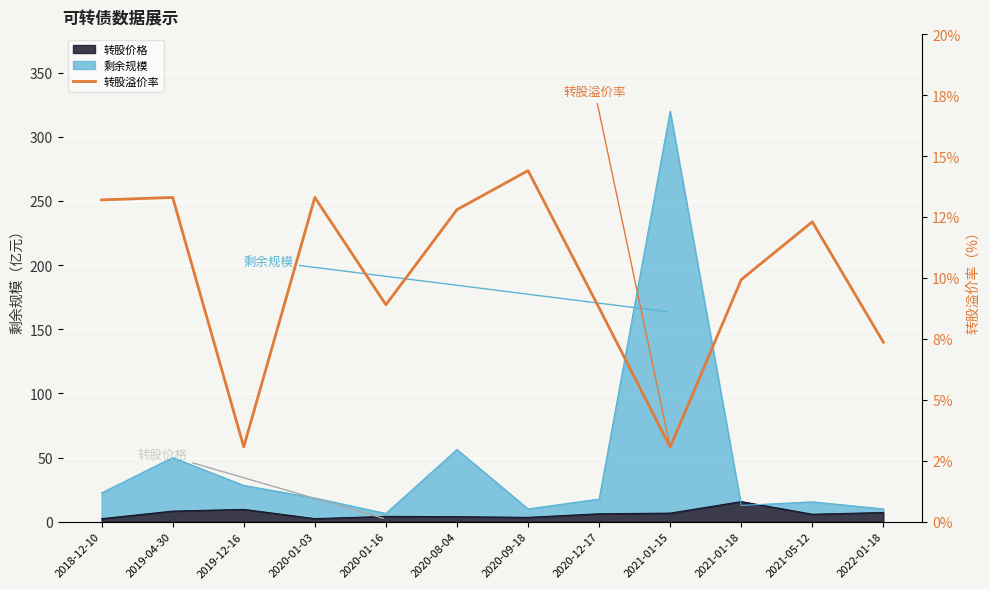

What is the ratio of the value at 2021-01-18 to the value at 2021-01-15?

3.2